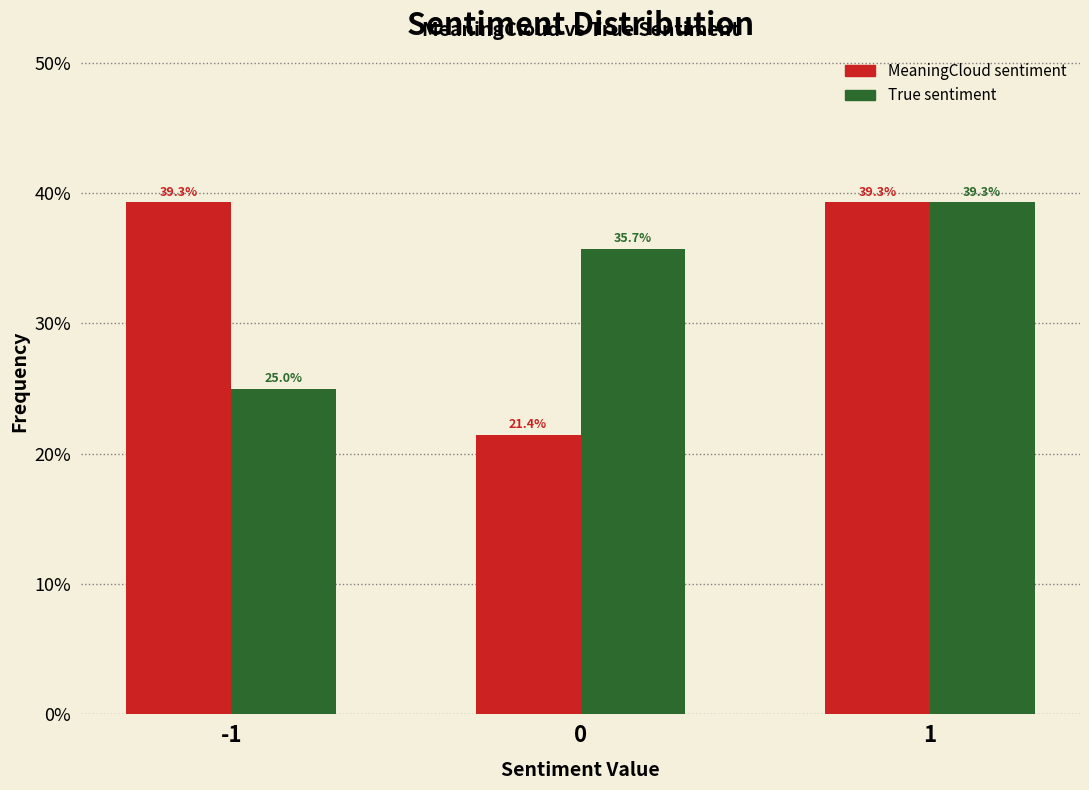

Reading left to right, extract all data points from this chart.

MeaningCloud sentiment: -1=39.3	0=21.4	1=39.3
True sentiment: -1=25.0	0=35.7	1=39.3